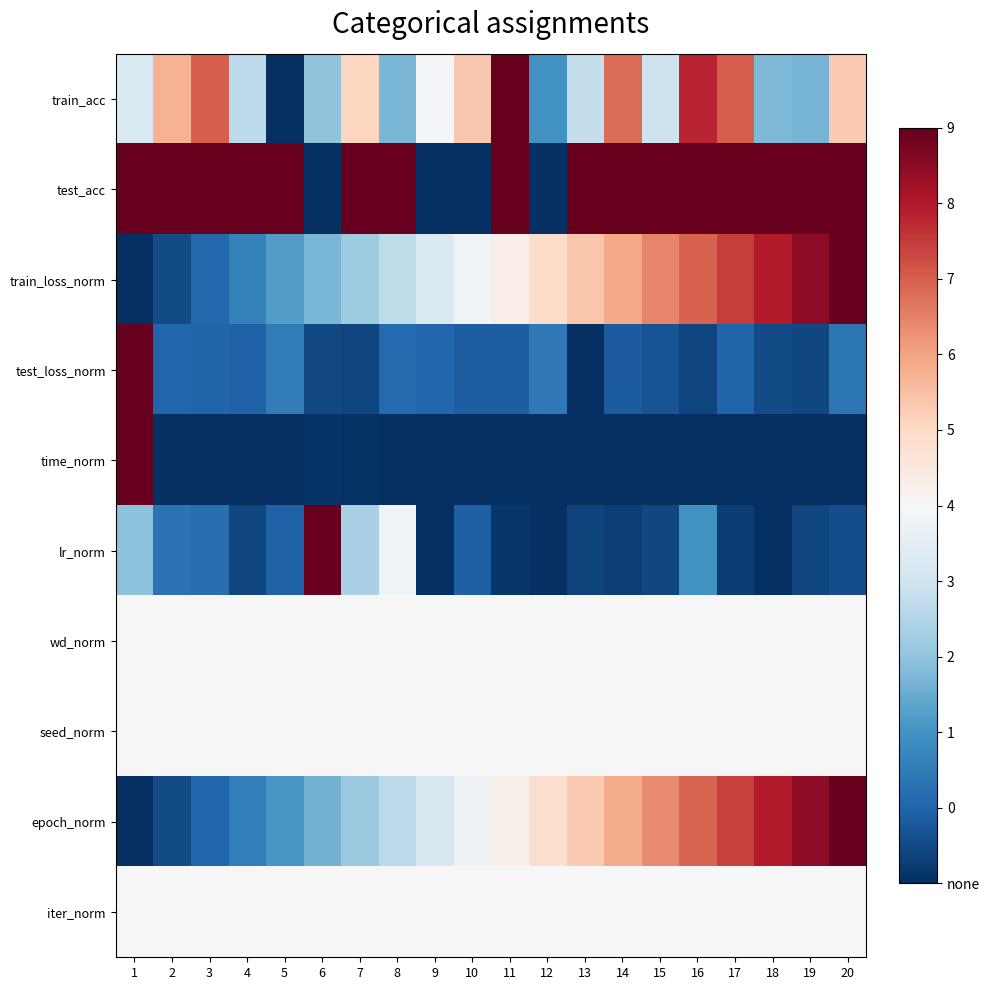

At which category does the chart reach its minimum across all series?

5